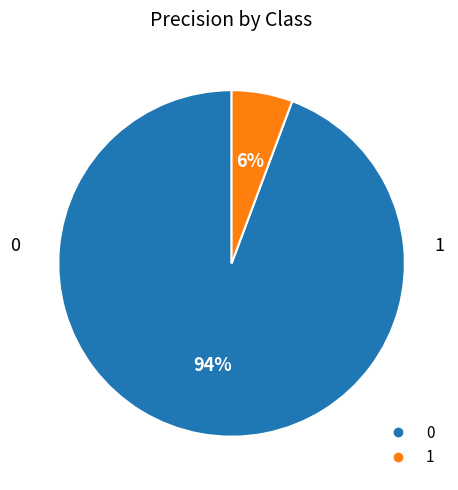

What percentage is the 1 slice, to the nearest percent?

6%